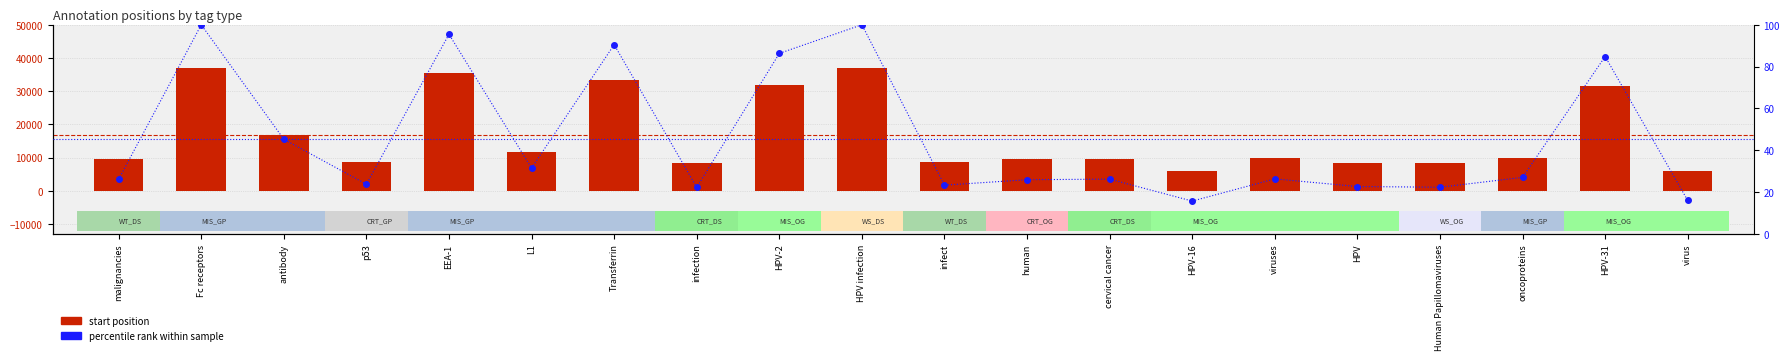

True or false: start position has a value of 33508.0 at Transferrin.

True